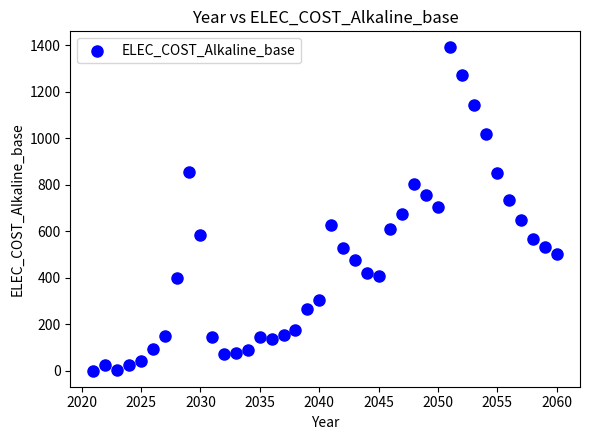

What is the range of Y values (max minus min)?

1391.3